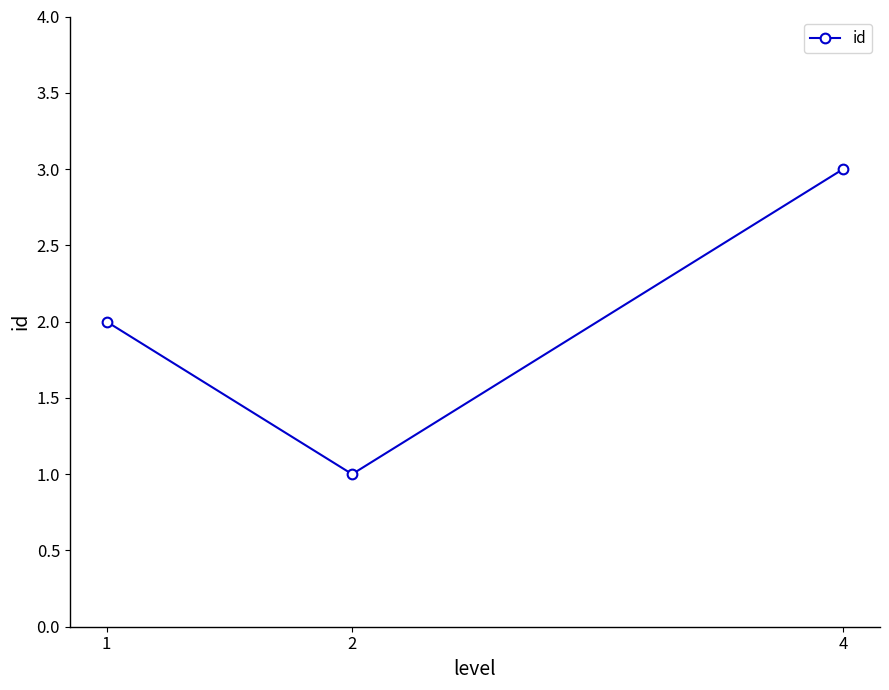

What is the change in value from 1 to 4?

+1